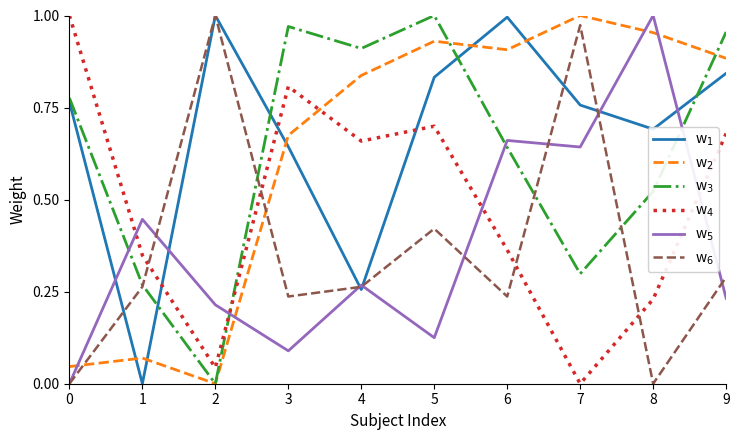

What is the total value across all series at 8?

3.4